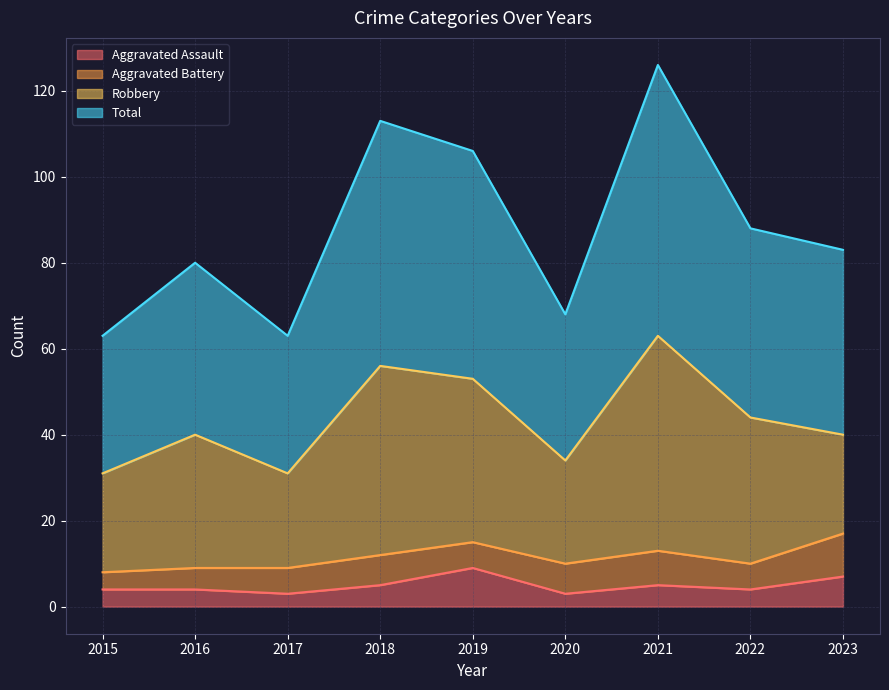

At which category does Aggravated Assault reach its first local peak?

2019